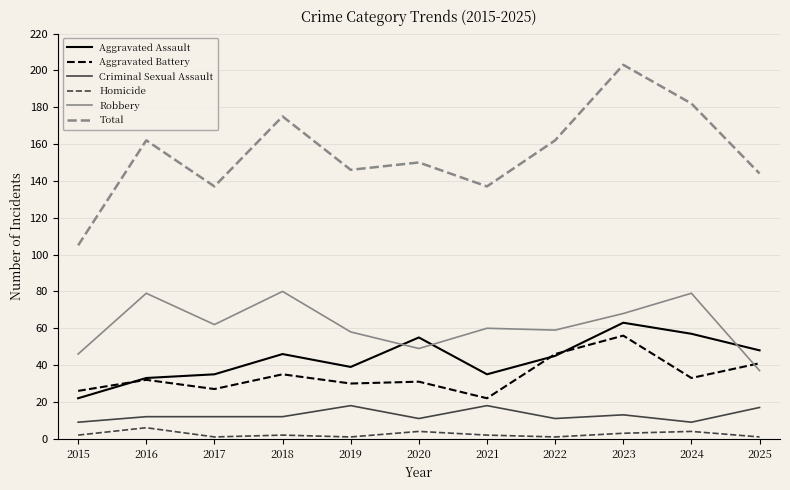

Reading left to right, what are all the values shown in this chart?

Aggravated Assault: 22	33	35	46	39	55	35	45	63	57	48
Aggravated Battery: 26	32	27	35	30	31	22	46	56	33	41
Criminal Sexual Assault: 9	12	12	12	18	11	18	11	13	9	17
Homicide: 2	6	1	2	1	4	2	1	3	4	1
Robbery: 46	79	62	80	58	49	60	59	68	79	37
Total: 105	162	137	175	146	150	137	162	203	182	144